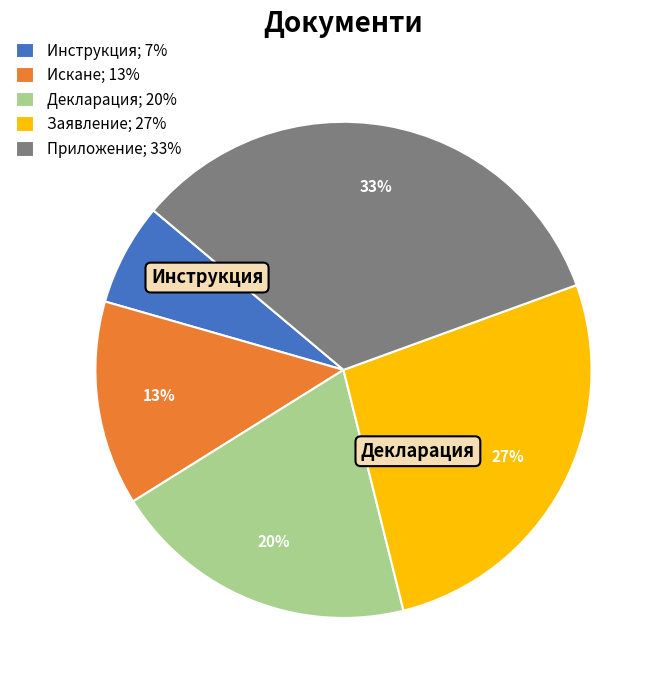

What percentage is the Искане slice, to the nearest percent?

13%